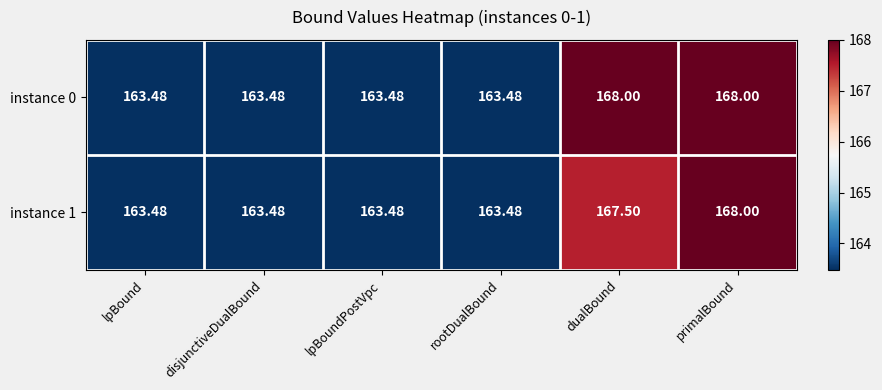

What is the smallest value displayed?

163.5